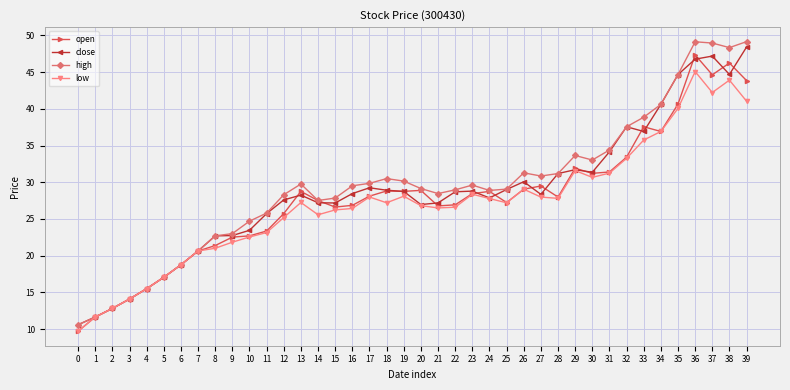

What is the lowest value of the low series?

9.7